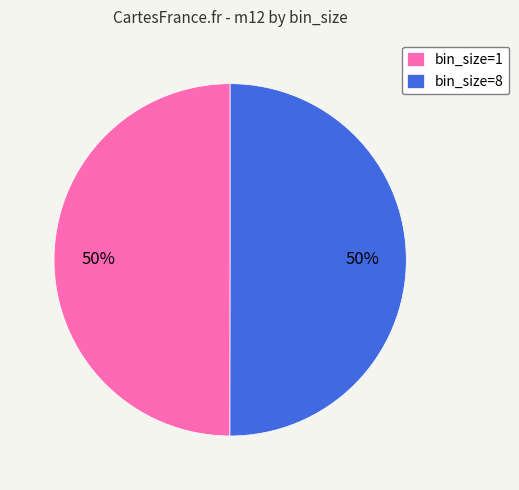

Is the sum of bin_size=1 and bin_size=8 greater than half?

Yes